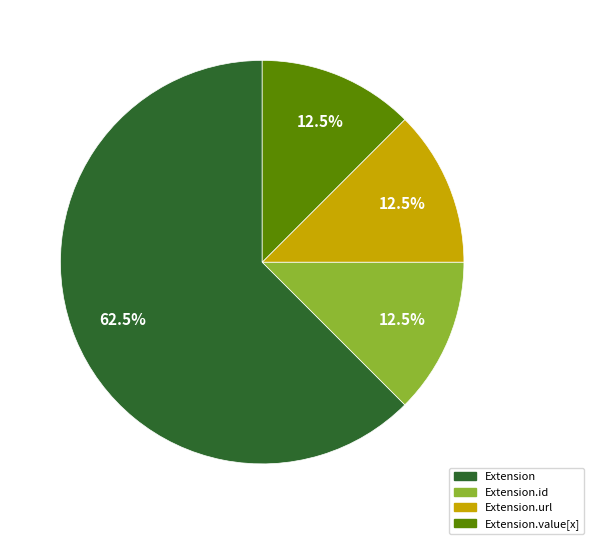

Is there a majority slice in this chart?

Yes